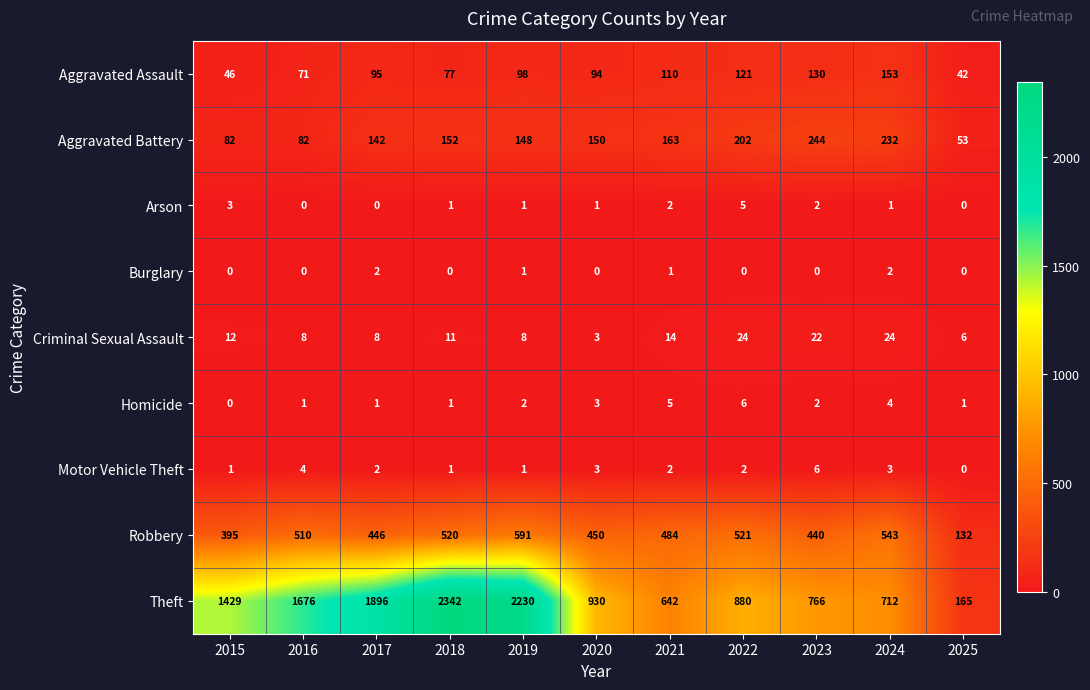

What is the greatest value displayed?

2342